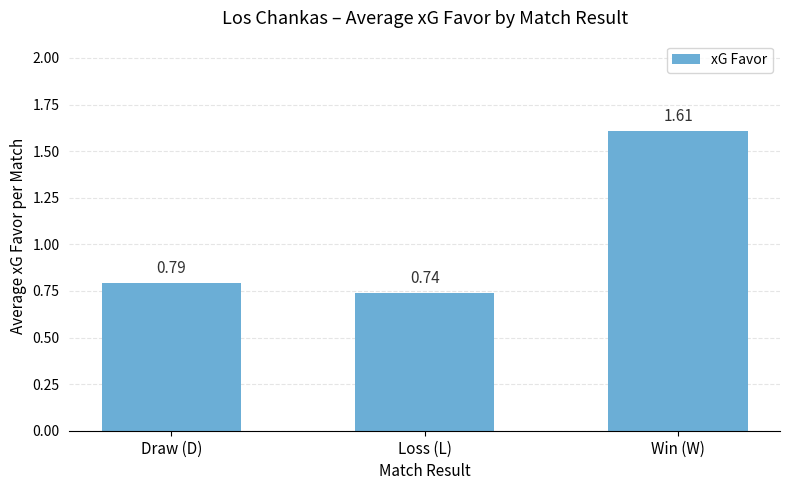

Rank the categories by value from highest to lowest.

Win (W), Draw (D), Loss (L)